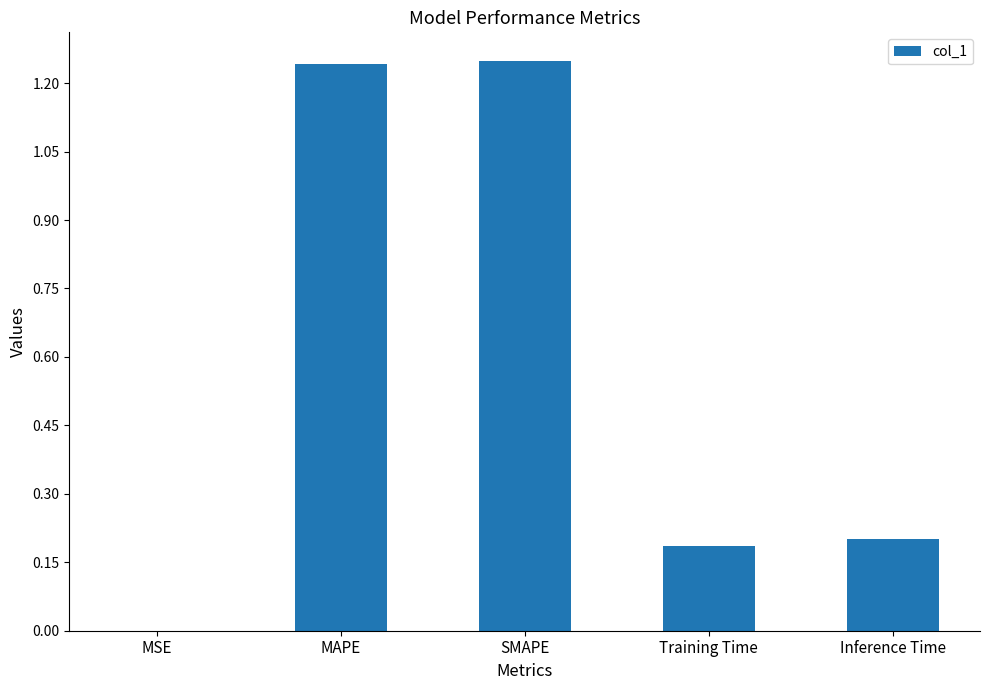

What is the sum of all values?

2.9